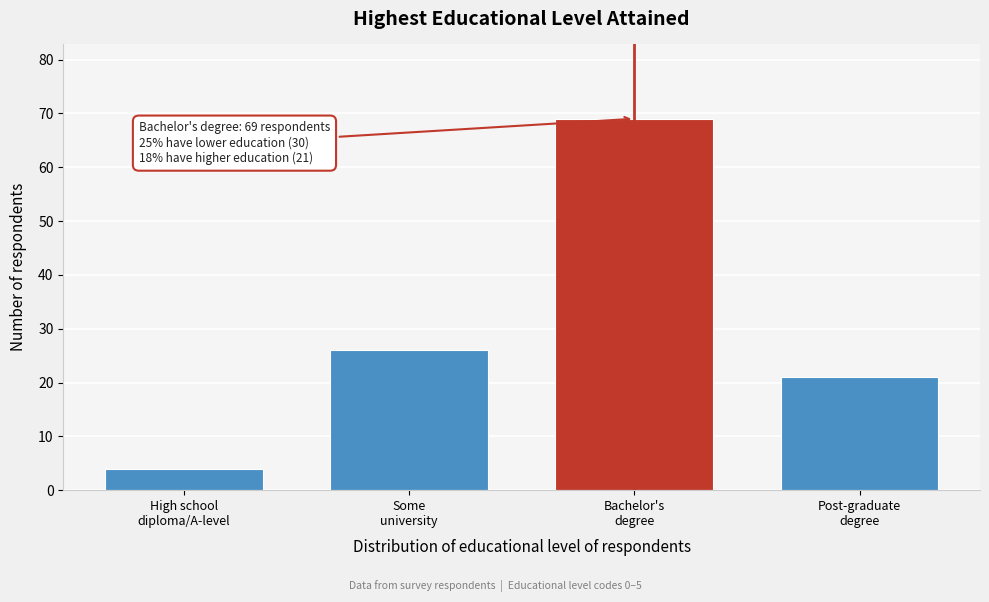

Reading left to right, transcribe all the data shown in this chart.

4	26	69	21